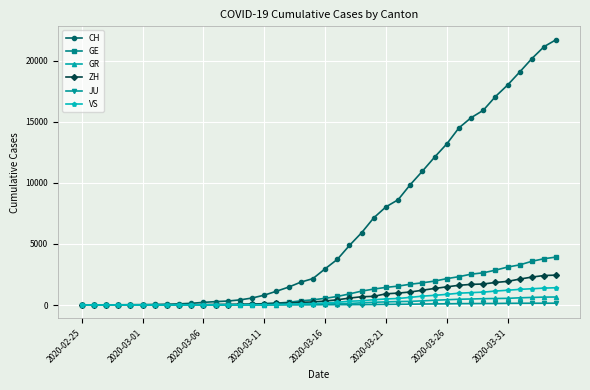

Which series has the widest spread of values?

CH